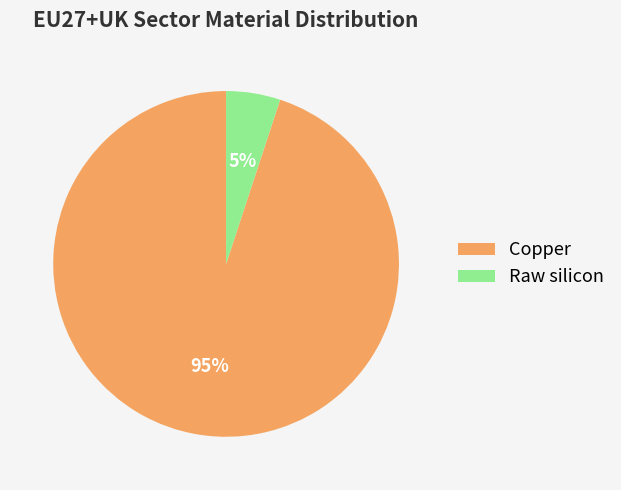

Which slice is the largest?

Copper